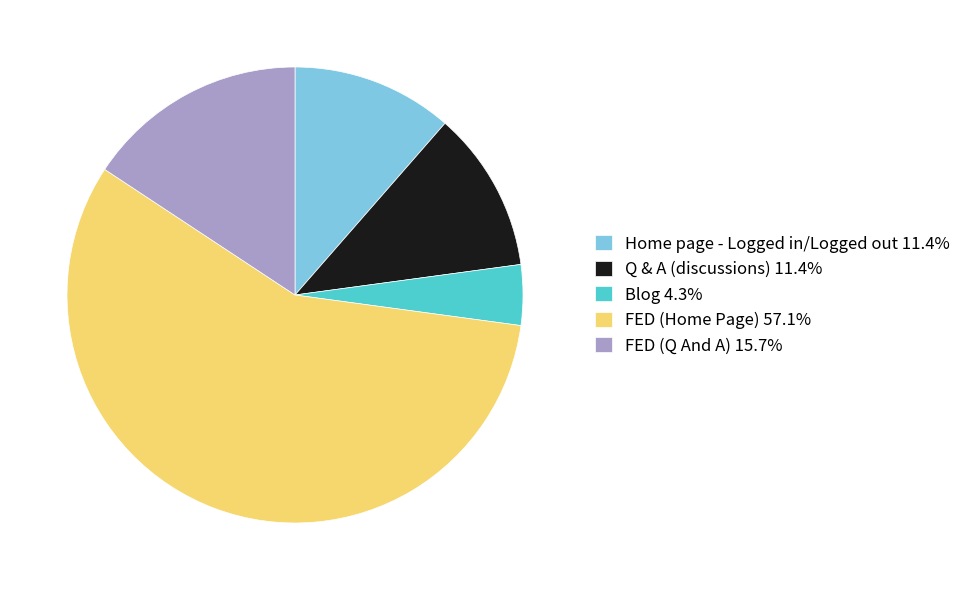

Combined, do FED (Q And A) 15.7% and Q & A (discussions) 11.4% account for over 50%?

No